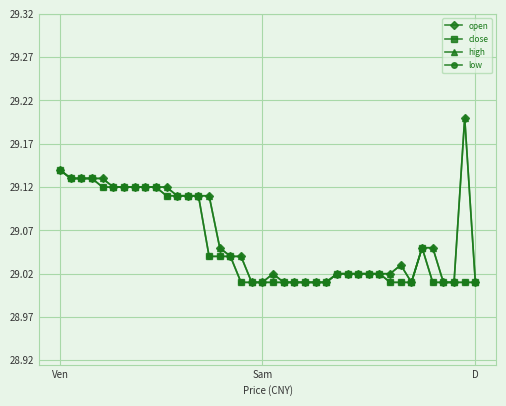

What is the label of the 13th point from the left?

12